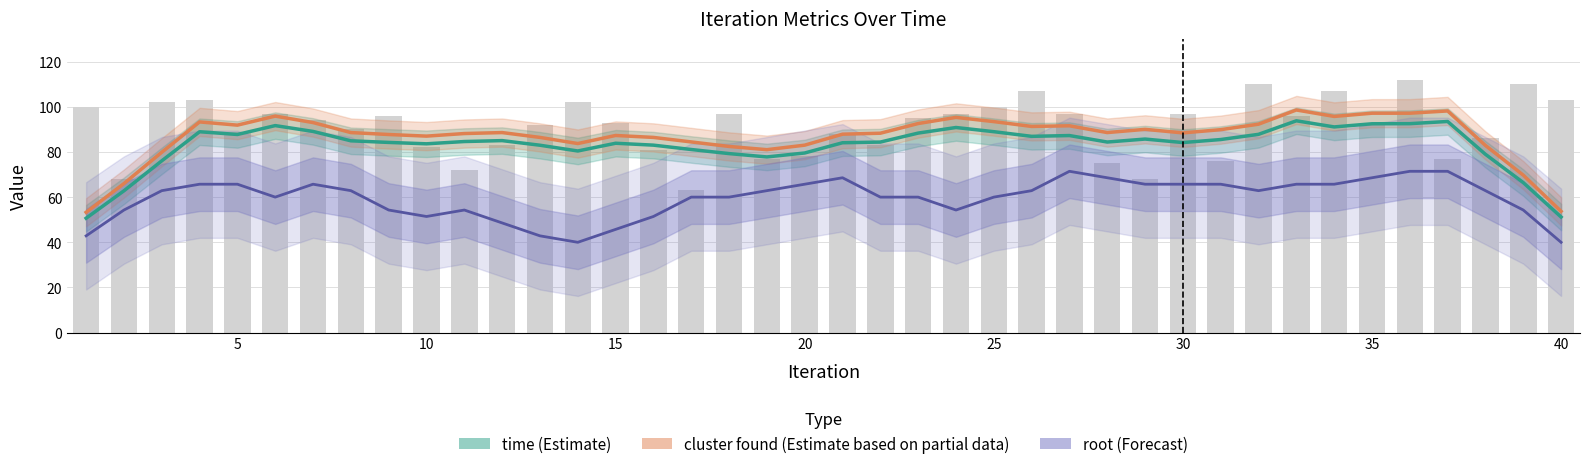

At how many categories does at least one series exceed 51?

40